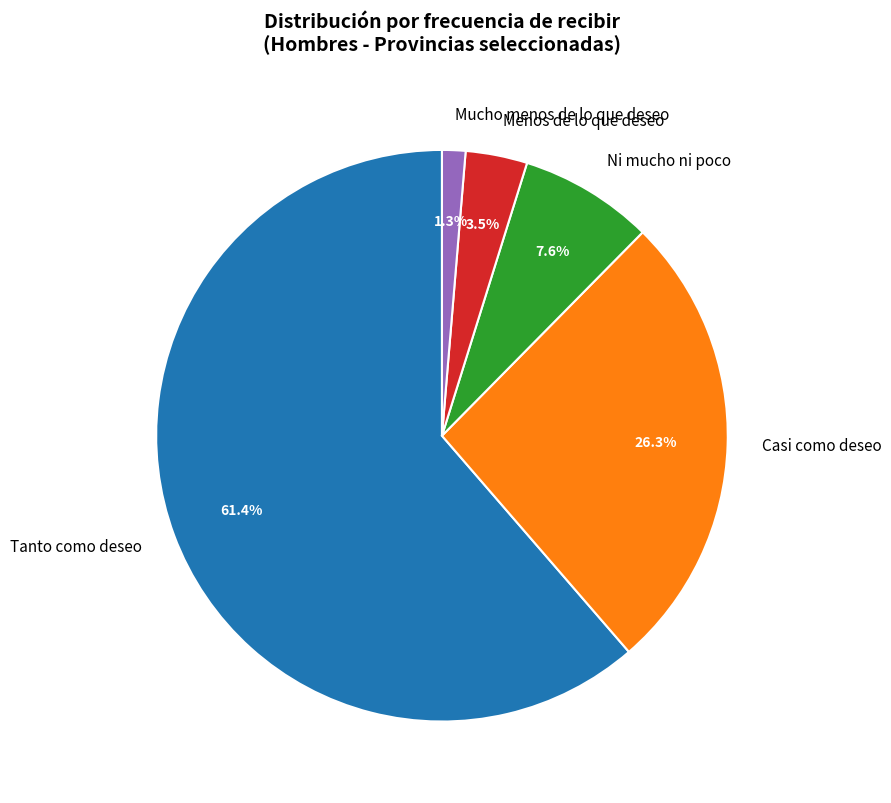

Is Casi como deseo the majority of the pie?

No